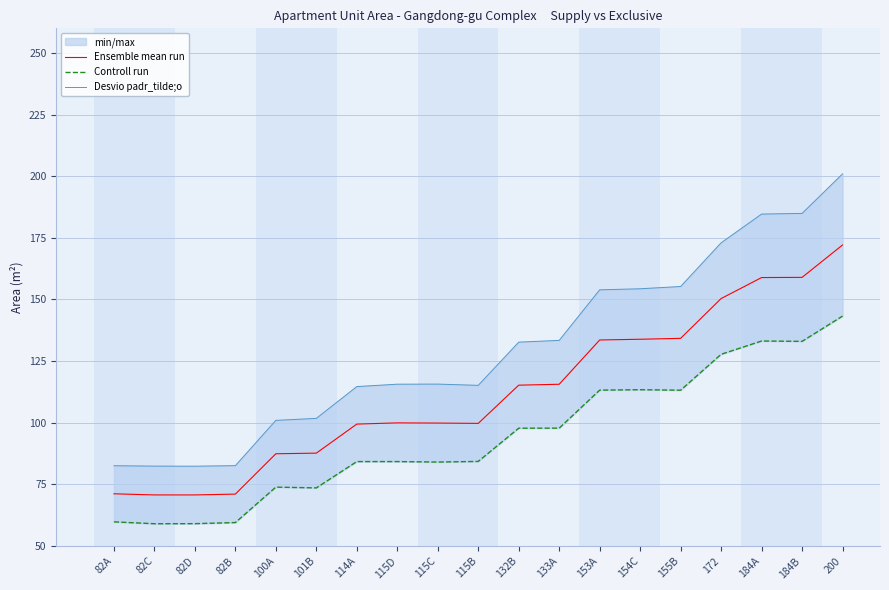

True or false: Ensemble mean run has a value of 71.2 at 82A.

True